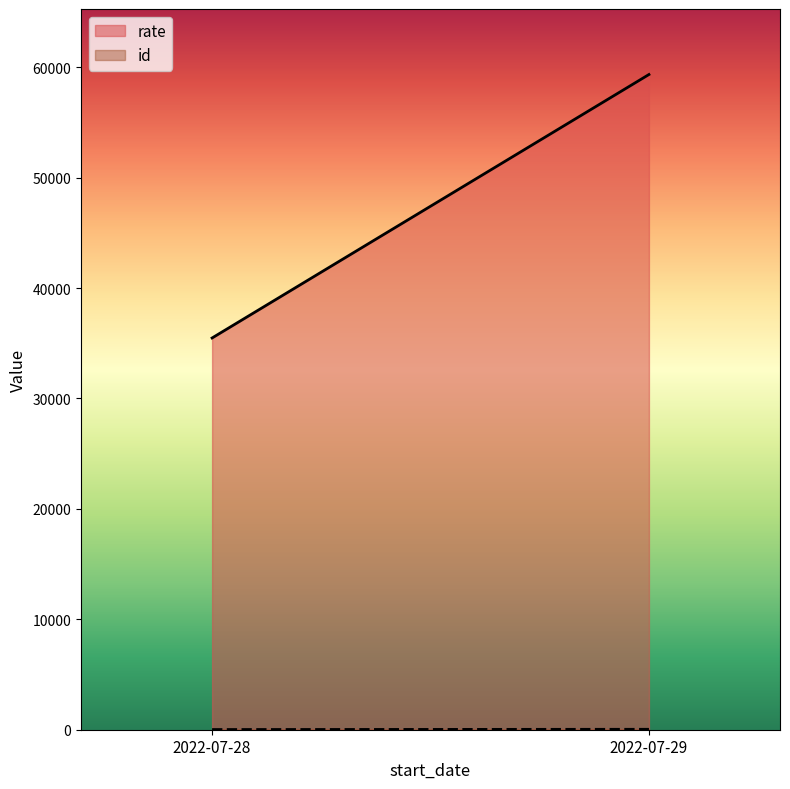

True or false: rate and id cross at least once.

False